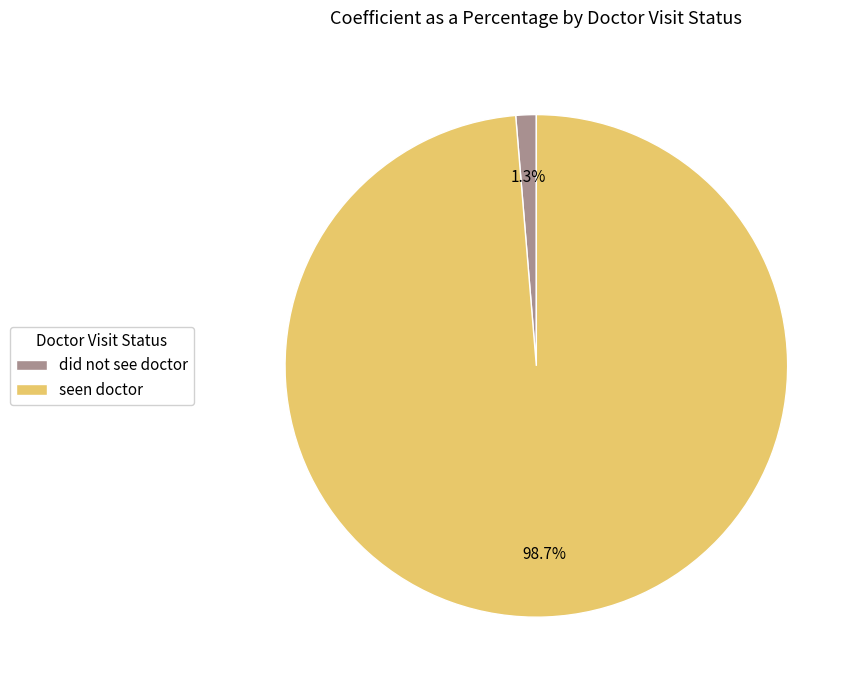

Which category has the biggest portion of the pie?

seen doctor